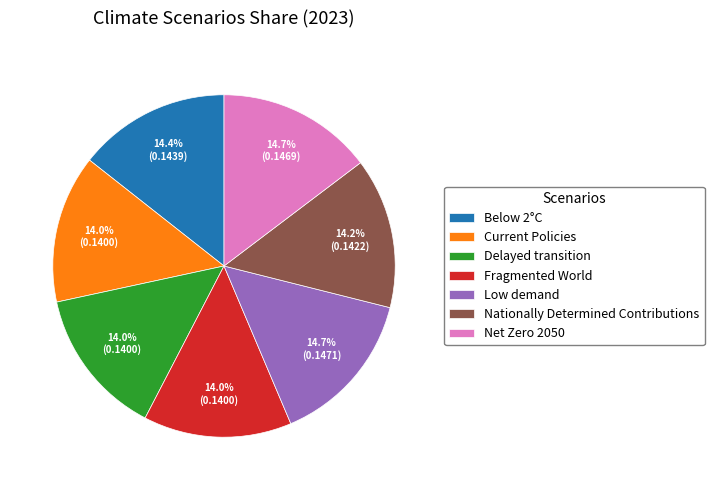

Does any single category account for the majority?

No